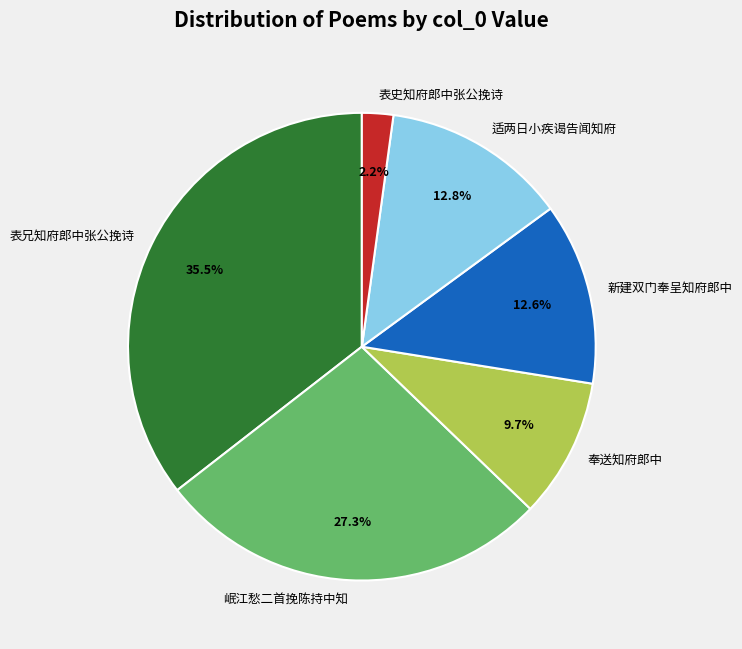

Is 适两日小疾谒告闻知府 the majority of the pie?

No